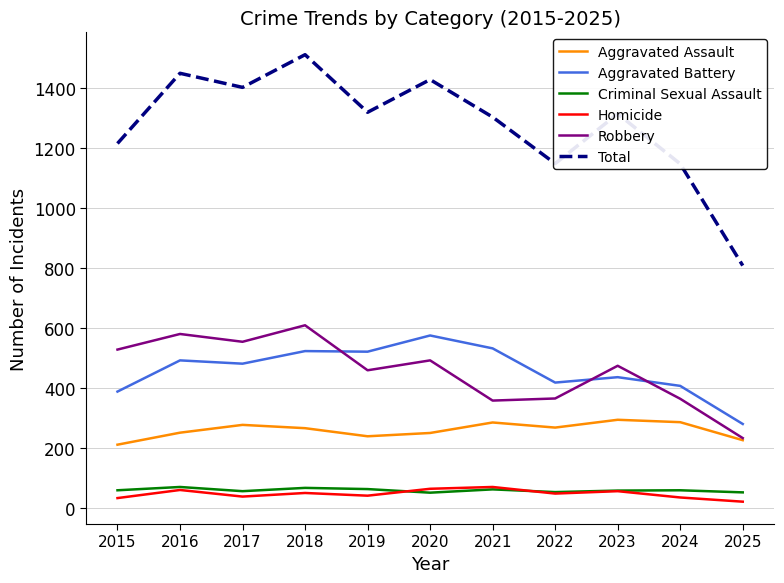

Which series has the widest spread of values?

Total